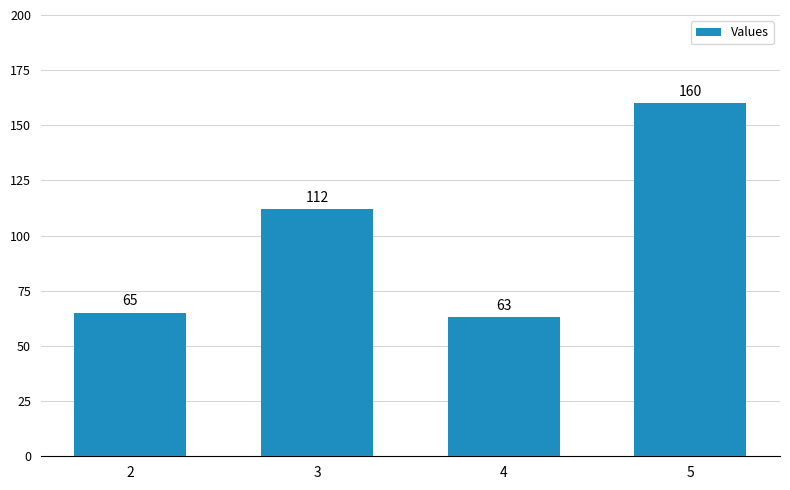

Rank the categories by value from highest to lowest.

5, 3, 2, 4